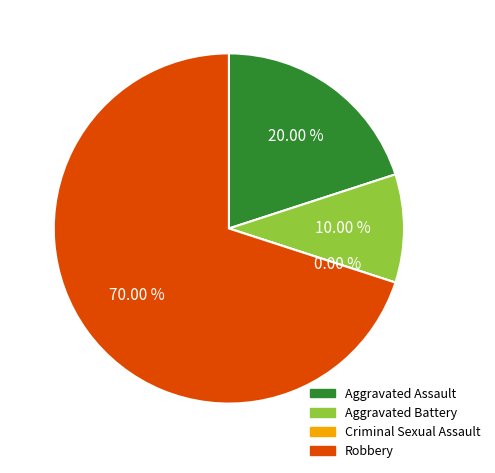

To the nearest percent, what is the difference between the Robbery and Aggravated Battery slice percentages?

60%